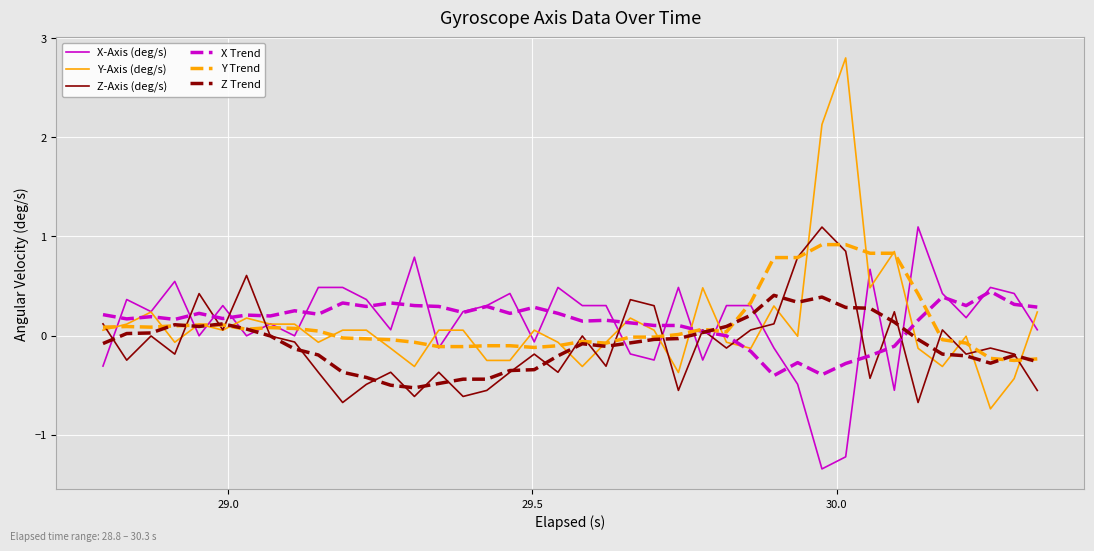

Which series has the largest range (max minus min)?

Y-Axis (deg/s)